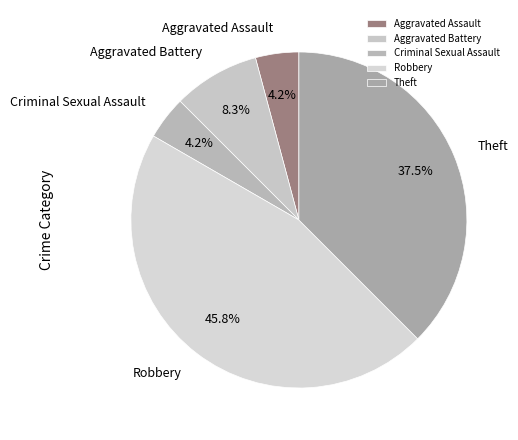

Does any single category account for the majority?

No